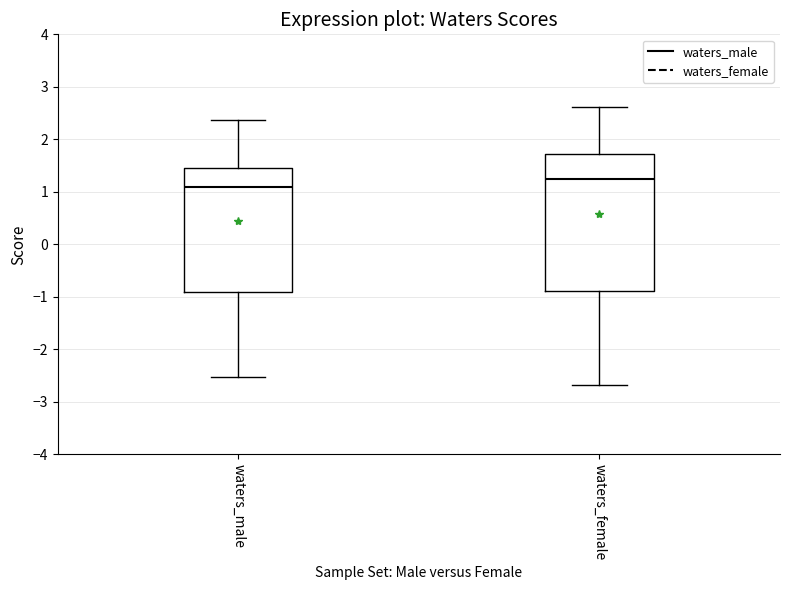

Where does the upper whisker of the box for waters_male end on the y-axis? The values are not printed on the chart, so give them approximately, as read against the axis.

2.4